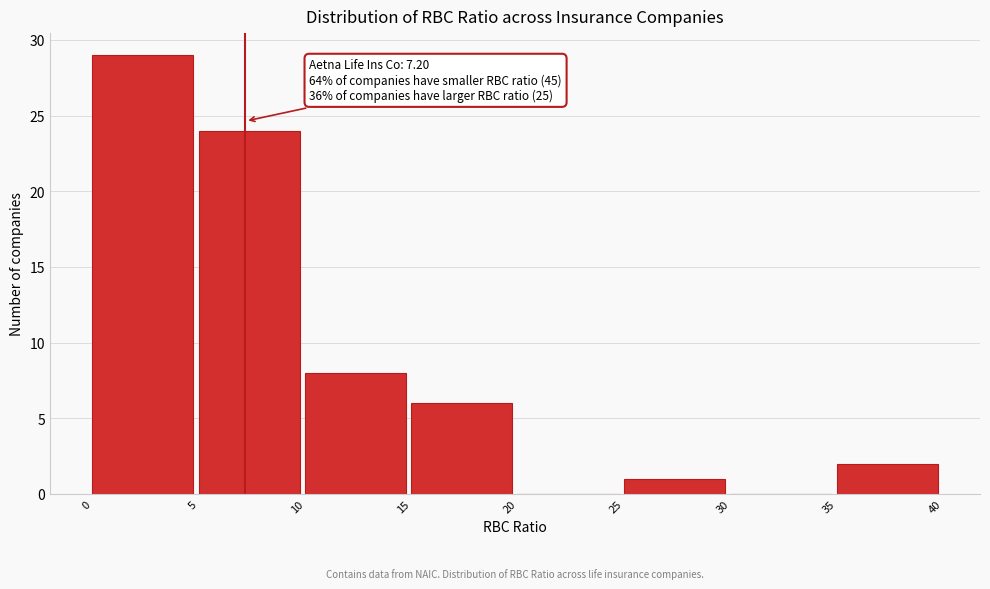

Which range on the x-axis has the tallest bar?

0 to 5